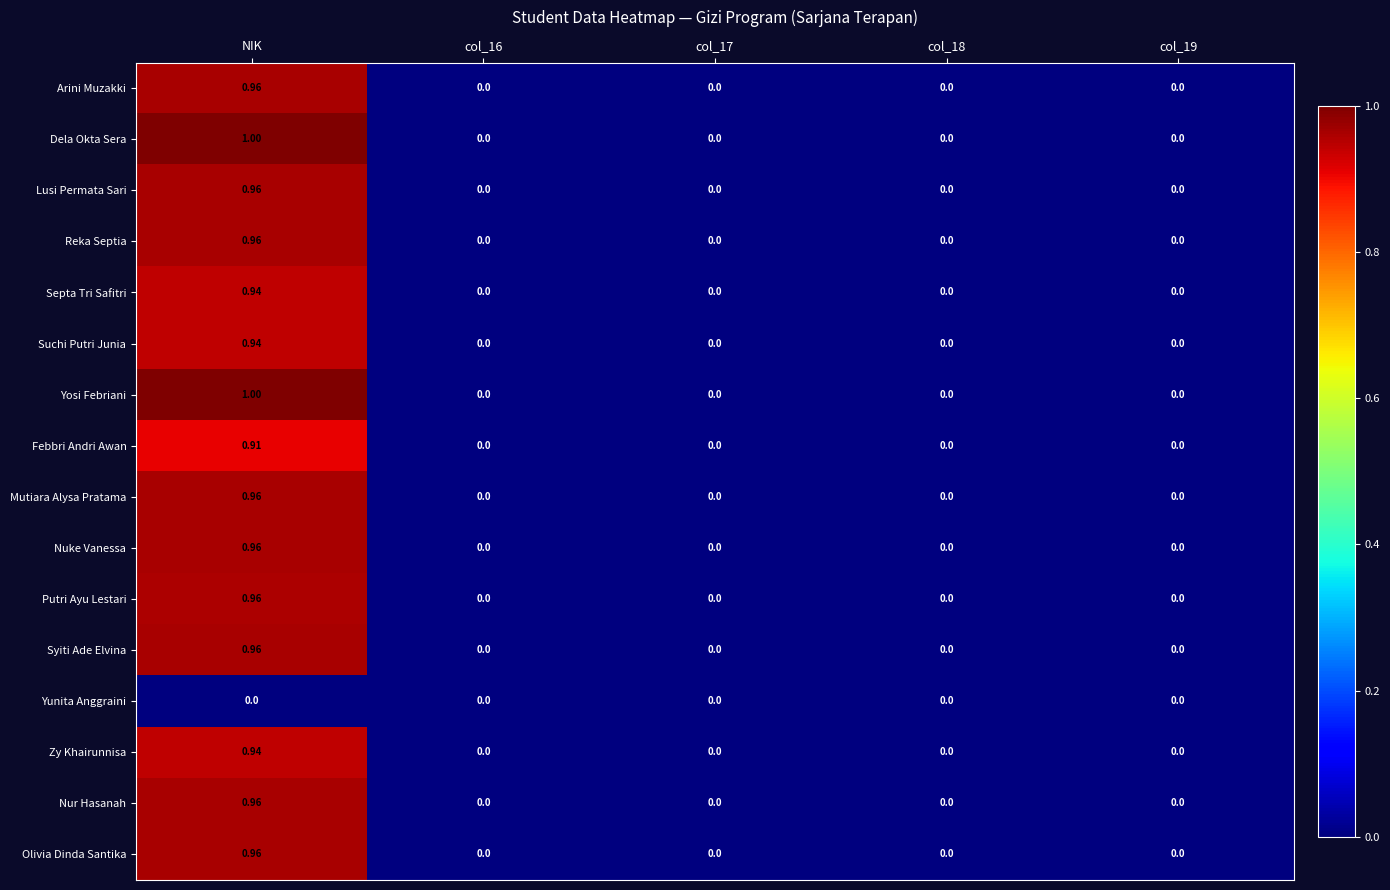

Is the value of Suchi Putri Junia at NIK greater than the value of Mutiara Alysa Pratama at col_16?

Yes